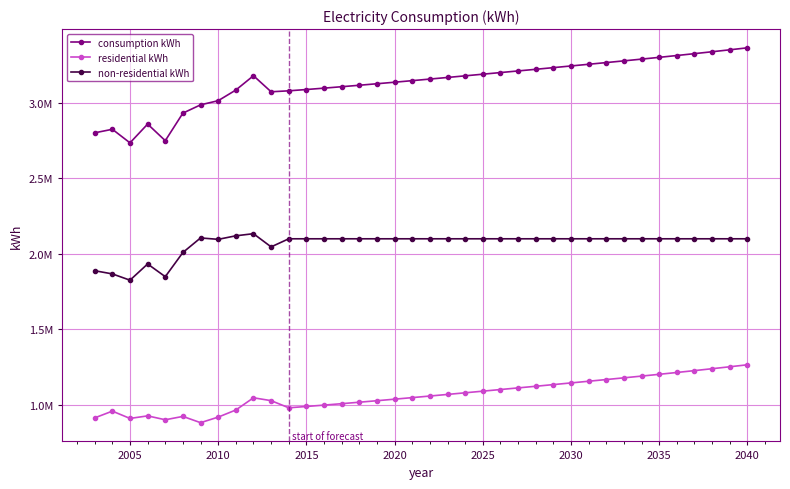

Reading left to right, list all the values displayed in this chart.

consumption kWh: 2800114	2823599	2733668	2858006	2748068	2930604	2985310	3012867	3083325	3178160	3071875	3078201	3086852	3095901	3105386	3115079	3125048	3135205	3145517	3156002	3166659	3177432	3188250	3199049	3209842	3220664	3231699	3242792	3253965	3265186	3276524	3288043	3299816	3311902	3324286	3336905	3349760	3362861
residential kWh: 912945	957526	909193	926125	900353	922587	881116	917949	964989	1045874	1026911	979672	988323	997373	1006857	1016550	1026519	1036676	1046989	1057473	1068130	1078903	1089721	1100521	1111313	1122136	1133170	1144263	1155437	1166657	1177995	1189514	1201287	1213373	1225757	1238376	1251231	1264332
non-residential kWh: 1887169	1866073	1824475	1931881	1847715	2008017	2104194	2094918	2118336	2132286	2044964	2098529	2098529	2098529	2098529	2098529	2098529	2098529	2098529	2098529	2098529	2098529	2098529	2098529	2098529	2098529	2098529	2098529	2098529	2098529	2098529	2098529	2098529	2098529	2098529	2098529	2098529	2098529